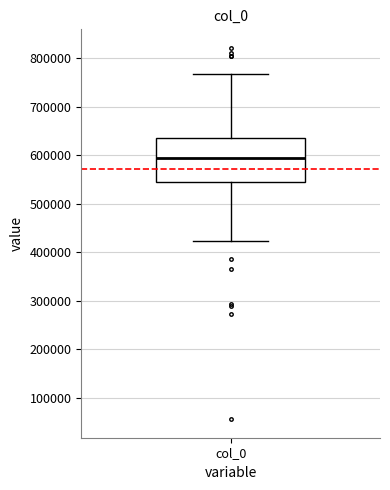

Transcribe this box plot: give where the median line is, the range the box spans, and where the two whiskers end, as read against the y-axis. The values are not printed on the chart, so give them approximately, as read against the axis.

median 590000, box 540000 to 640000, whiskers 420000 to 770000